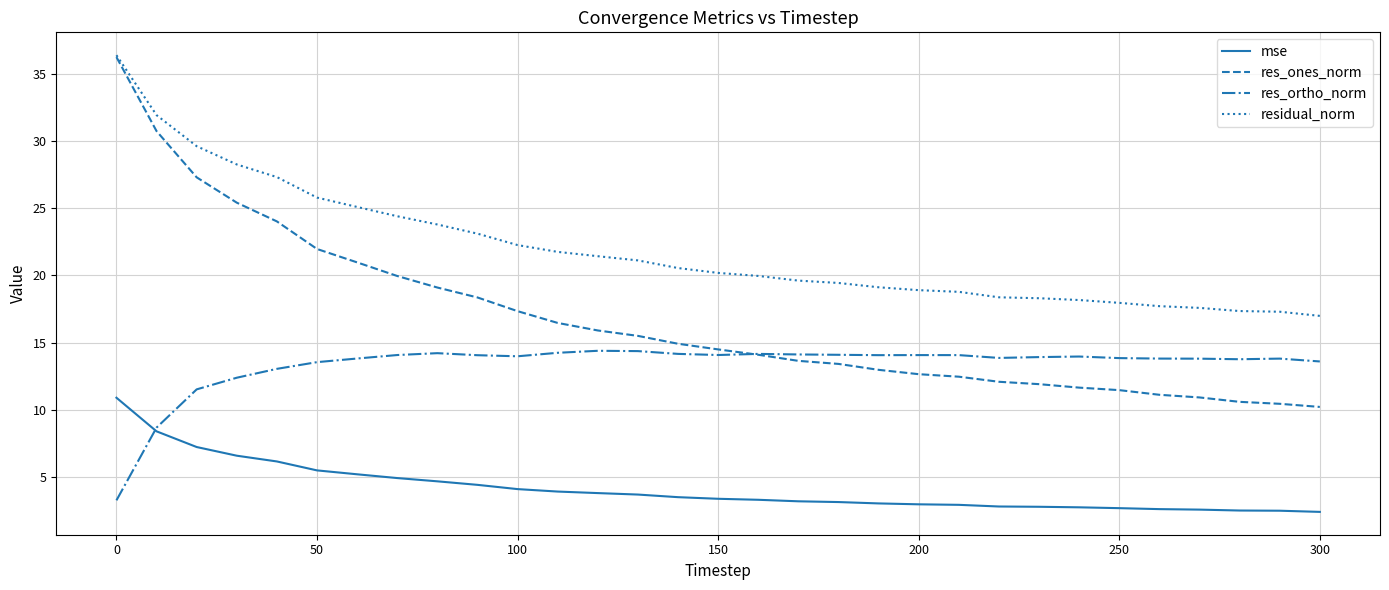

What is the lowest value of the residual_norm series?

17.0